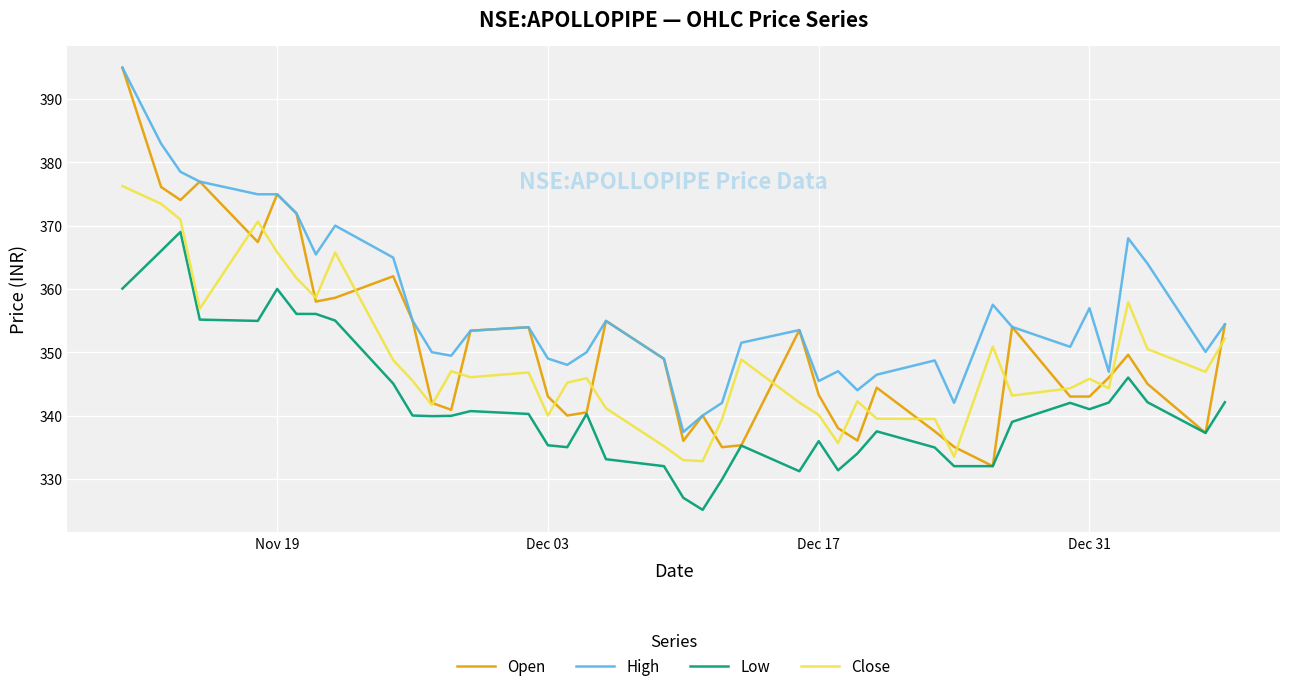

What is the minimum value for Open?

332.0